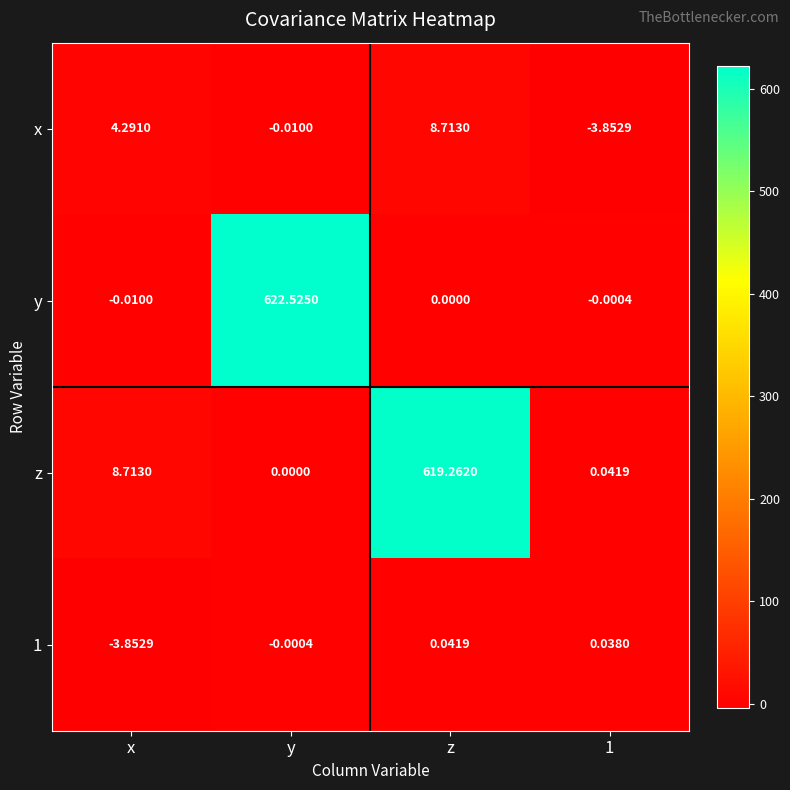

At which label does 1 first exceed 0?

z